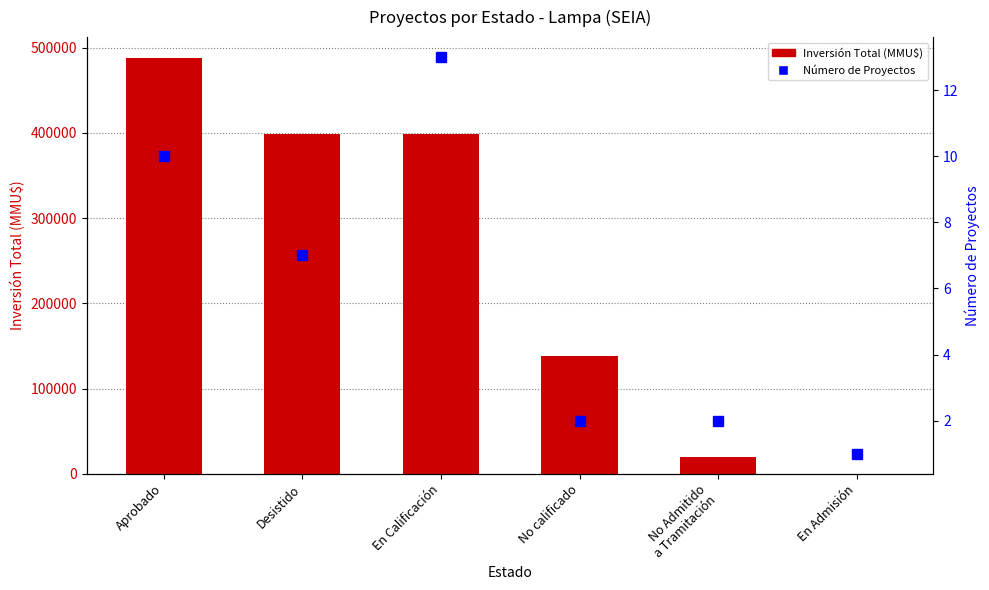

Rank the series by their average value, from highest to lowest.

Inversión Total (MMU$), Número de Proyectos